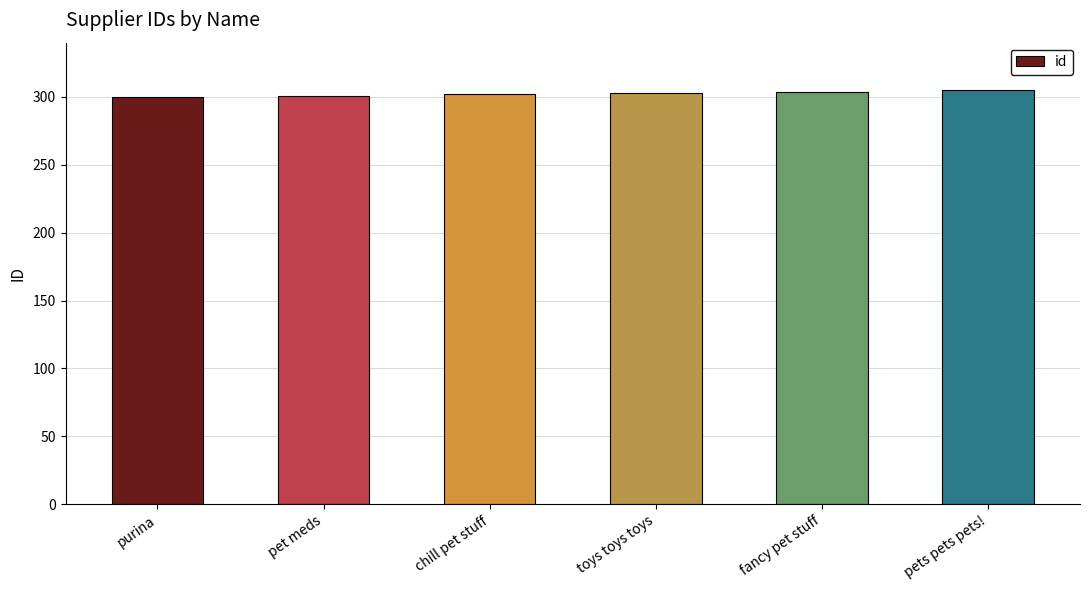

What is the sum of all values?

1815